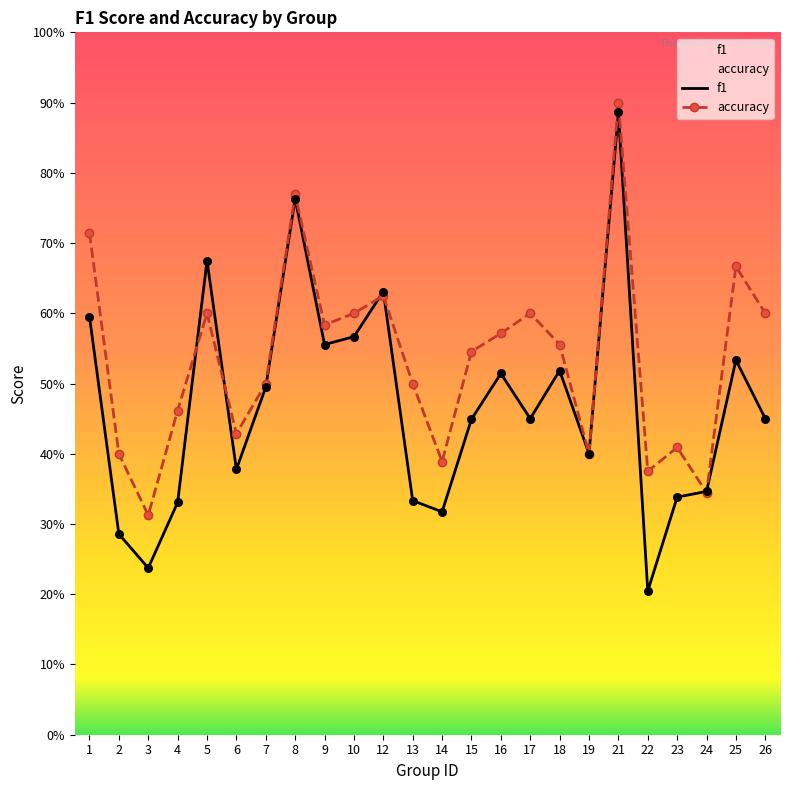

What are all the series names shown in the legend?

f1, accuracy